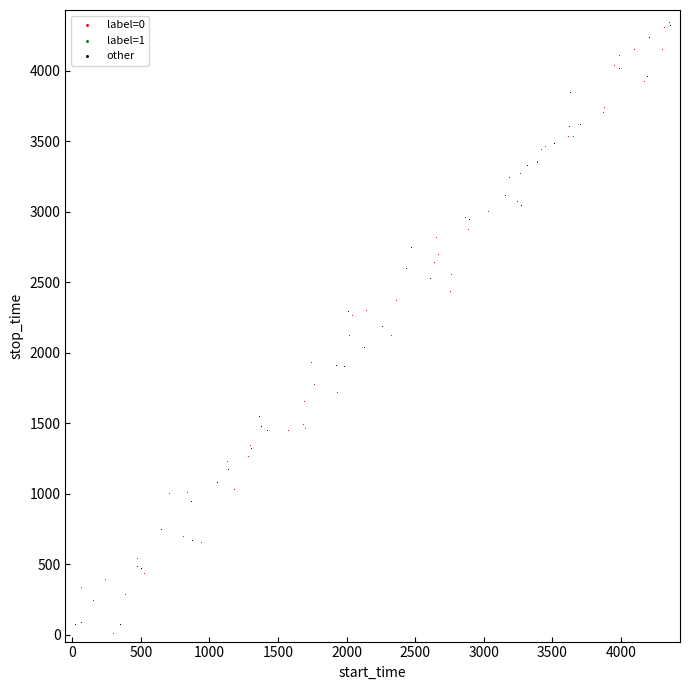

What are all the series names shown in the legend?

label=0, label=1, other